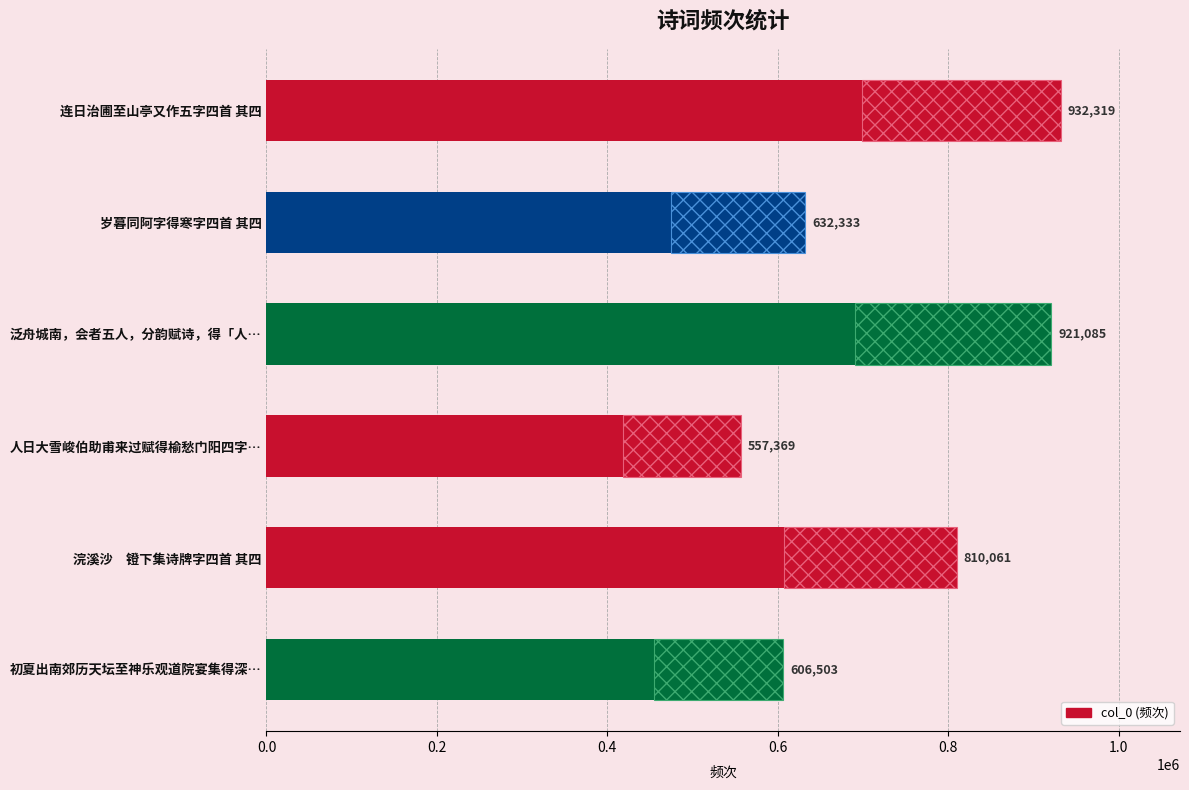

What is the difference between the maximum and minimum values?

374950